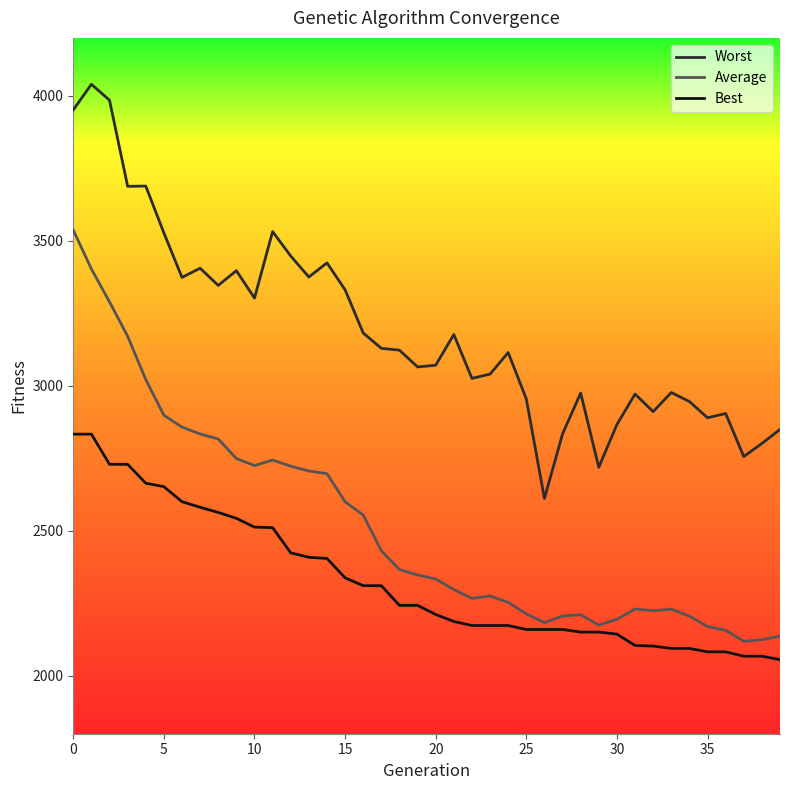

Which series has the largest total across all categories?

Worst